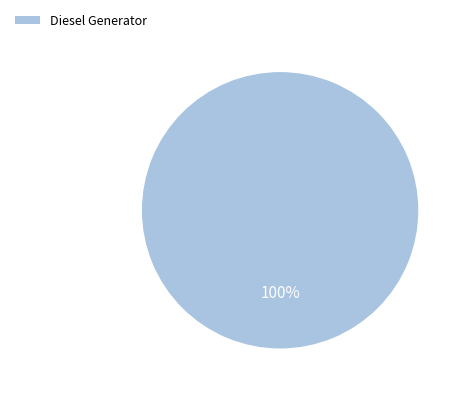

Is it true that Diesel Generator is 100% of the pie?

True